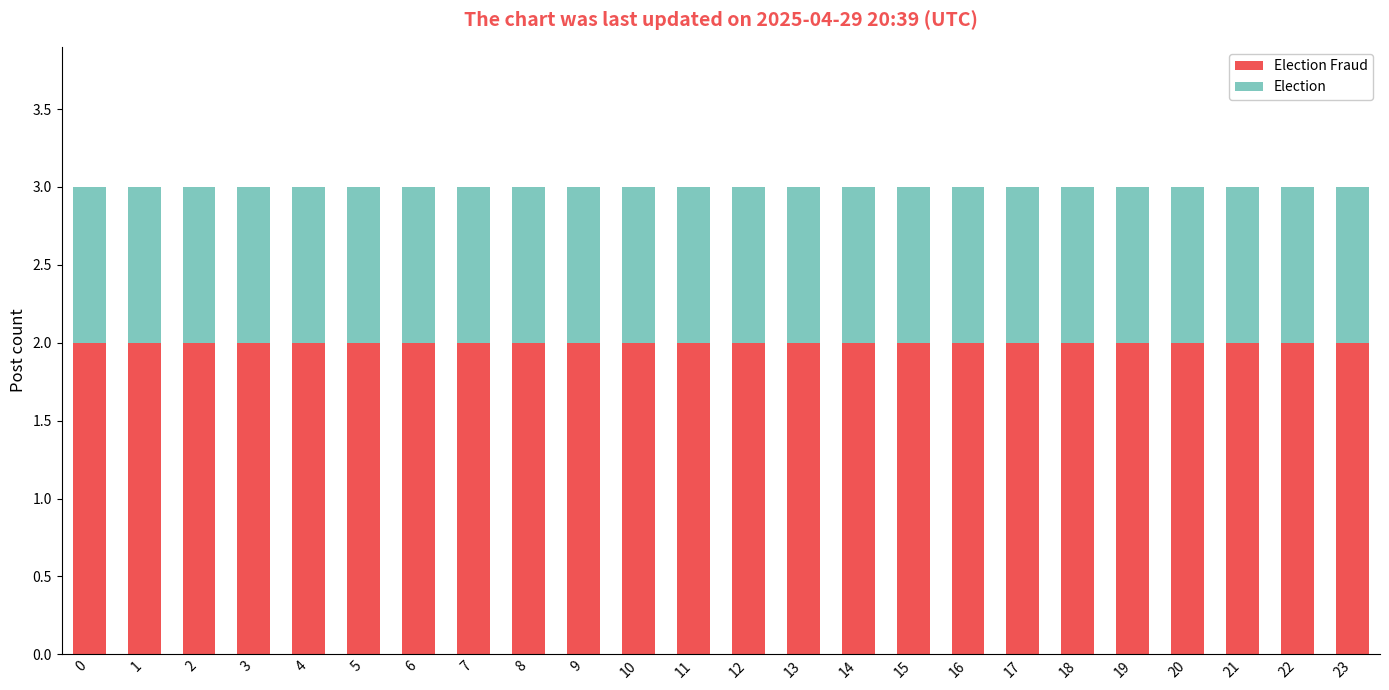

What is the total value across all series at 3?

3